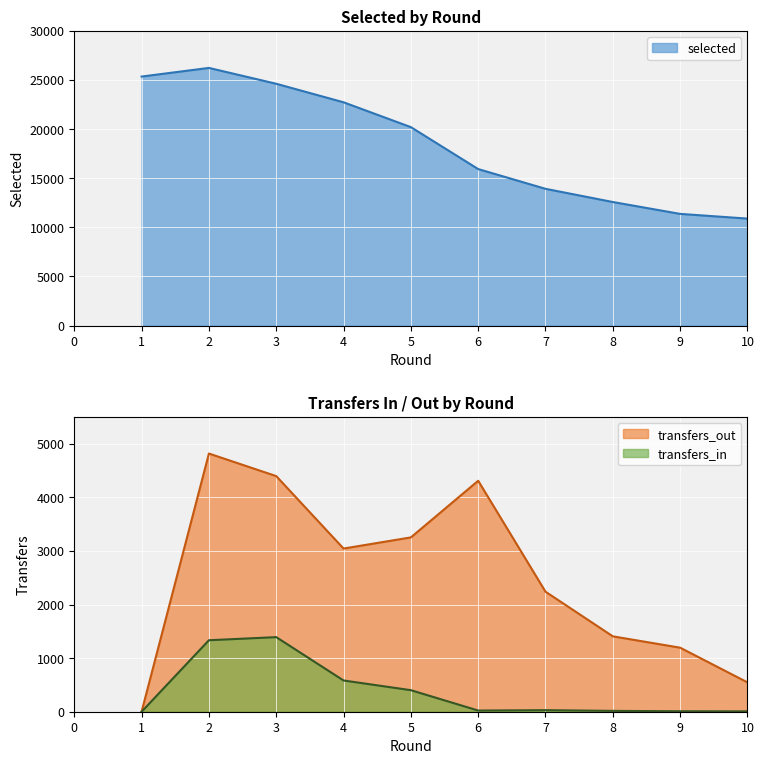

What is the total value across all series at 9?

12576